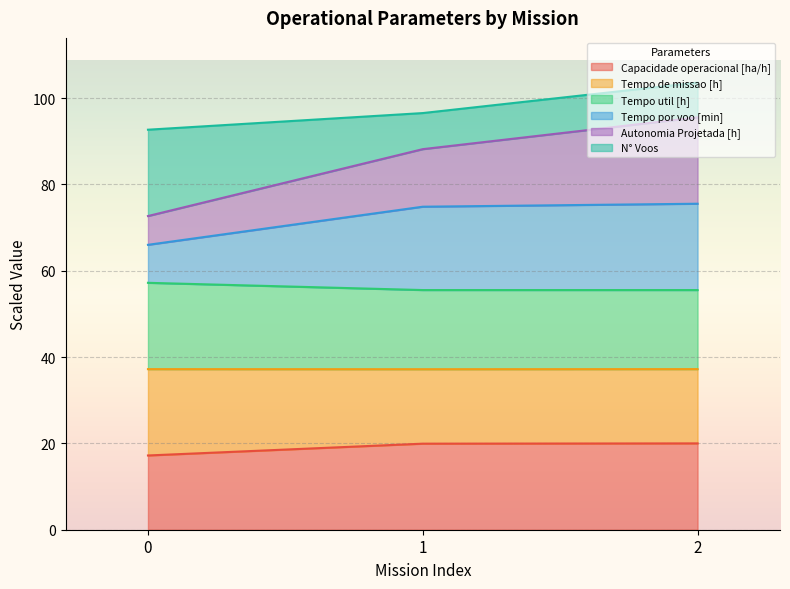

What is the approximate value of Capacidade operacional [ha/h] at 0?

17.2